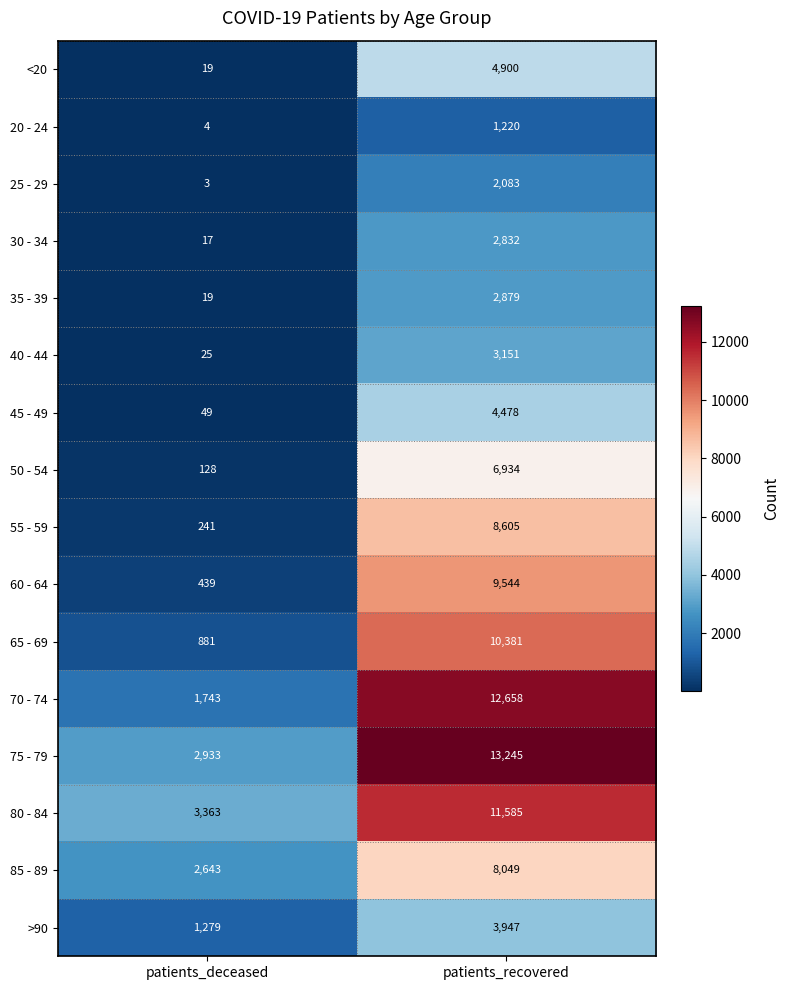

Count the number of categories in the chart.

2